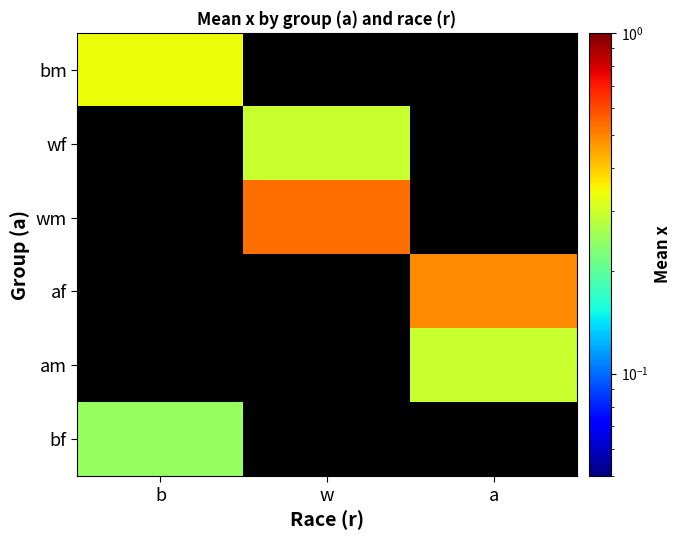

Is the value of wm at b greater than the value of bm at b?

No